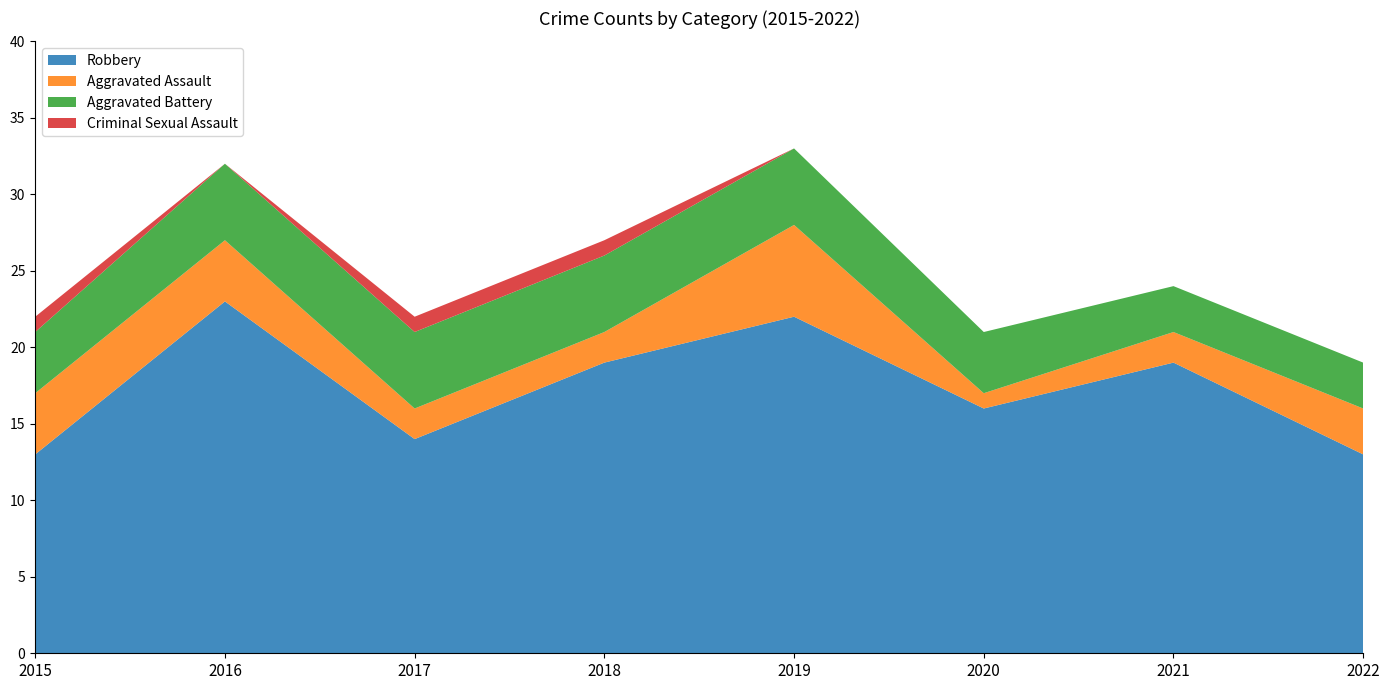

Reading left to right, what are all the values shown in this chart?

Robbery: 2015=13	2016=23	2017=14	2018=19	2019=22	2020=16	2021=19	2022=13
Aggravated Assault: 2015=4	2016=4	2017=2	2018=2	2019=6	2020=1	2021=2	2022=3
Aggravated Battery: 2015=4	2016=5	2017=5	2018=5	2019=5	2020=4	2021=3	2022=3
Criminal Sexual Assault: 2015=1	2016=0	2017=1	2018=1	2019=0	2020=0	2021=0	2022=0